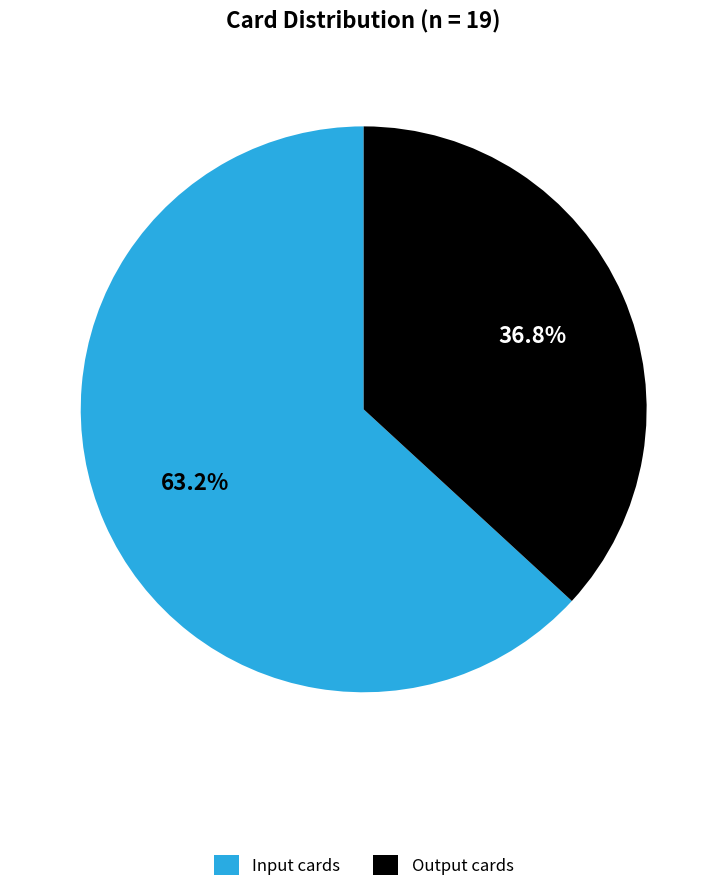

To the nearest percent, what is the average slice percentage?

50%